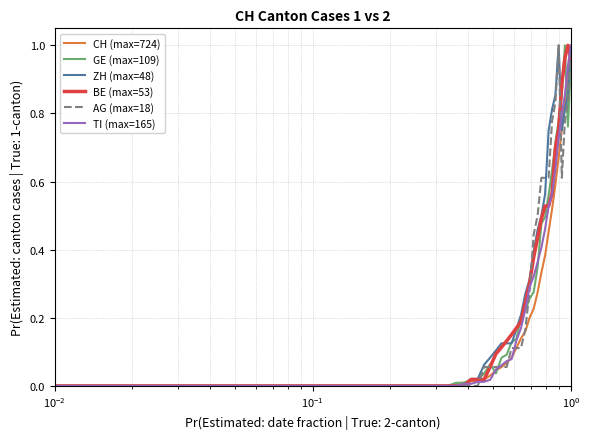

What are all the series names shown in the legend?

CH (max=724), GE (max=109), ZH (max=48), BE (max=53), AG (max=18), TI (max=165)